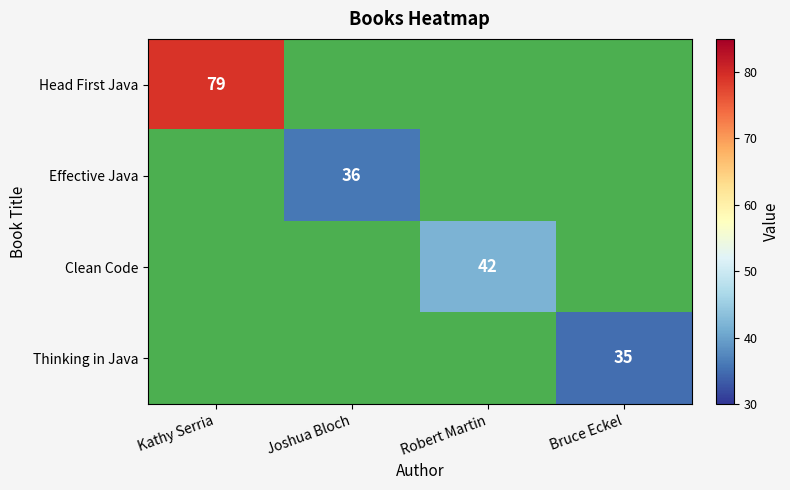

What is the maximum value shown in the chart?

79.0